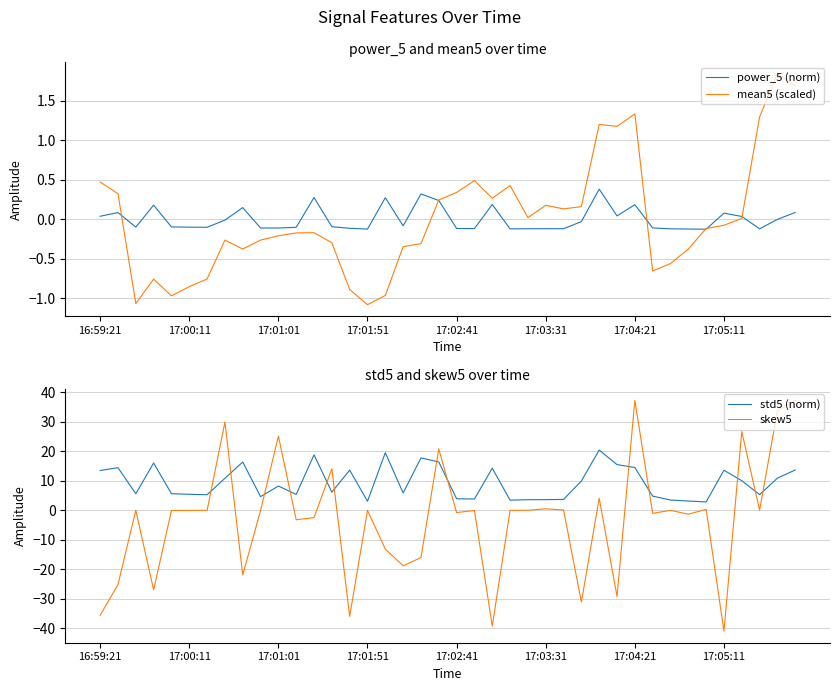

What is the minimum value for mean5 (scaled)?

-1.1